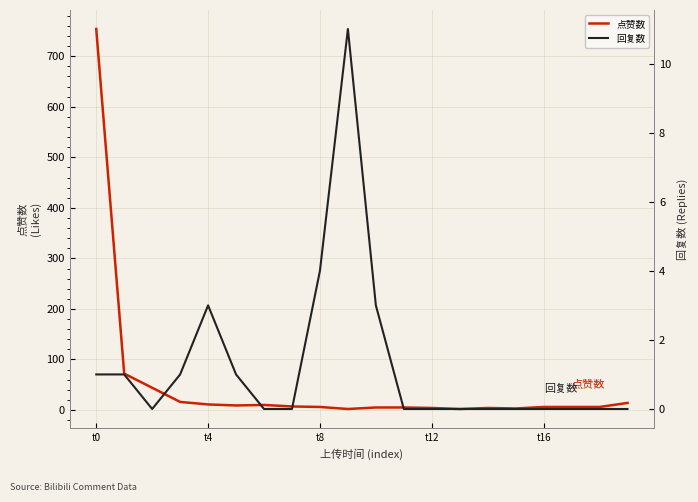

Reading right to left, extract all data points from this chart.

点赞数: 14	6	6	6	3	4	2	4	5	5	2	6	7	10	9	11	16	44	72	754
回复数: 0	0	0	0	0	0	0	0	0	3	11	4	0	0	1	3	1	0	1	1